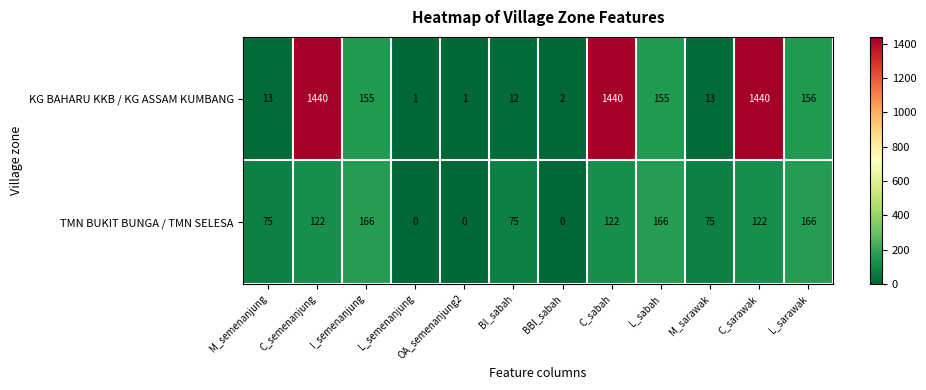

What is the difference between the highest and lowest values at L_sabah?

11